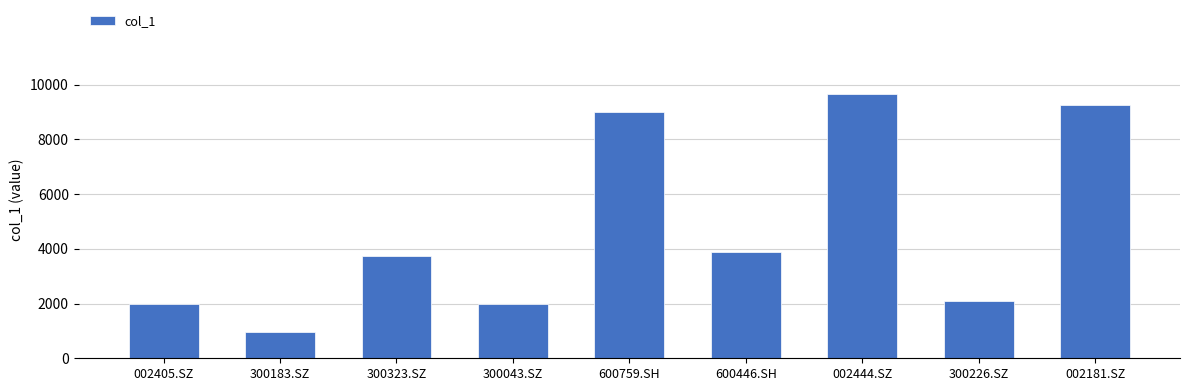

What position from the right is 600759.SH?

5